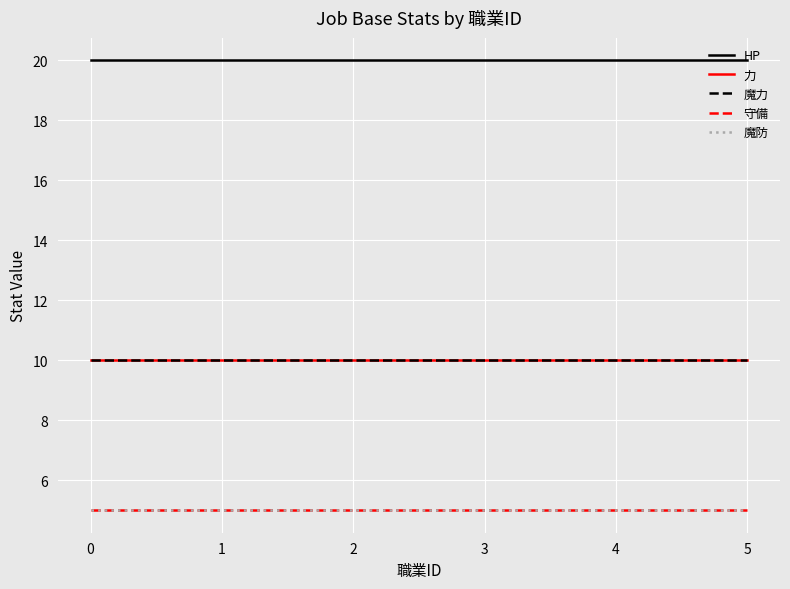

What is the total value across all series at 1?

50